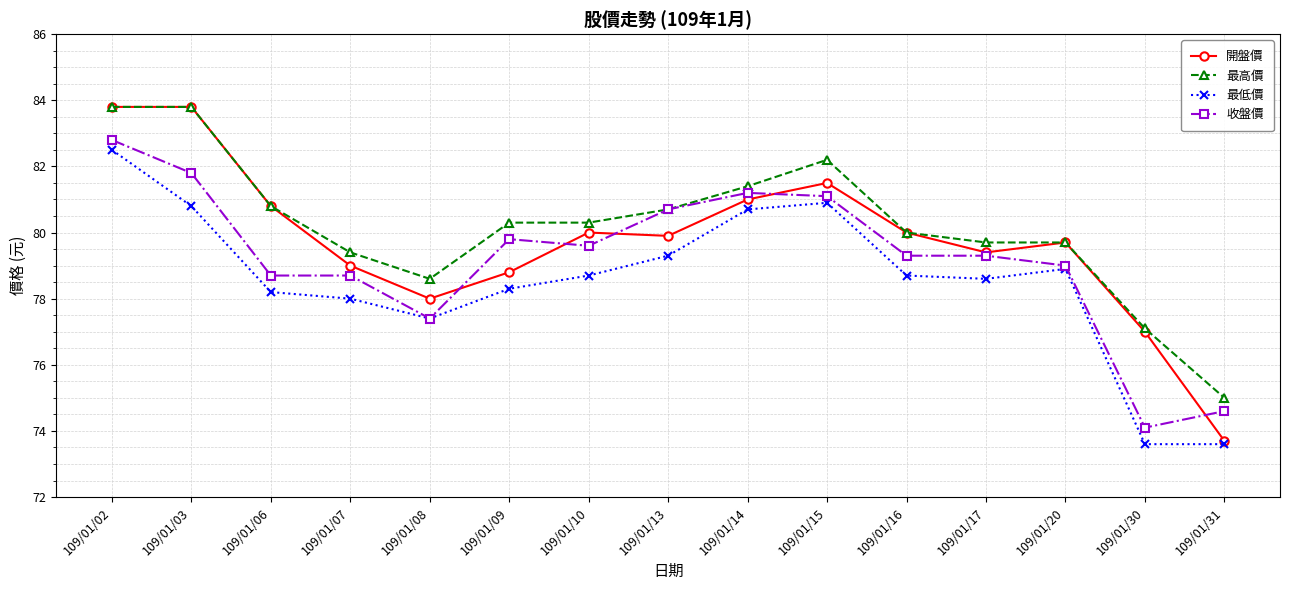

At which category does 最高價 reach its first local valley?

109/01/08